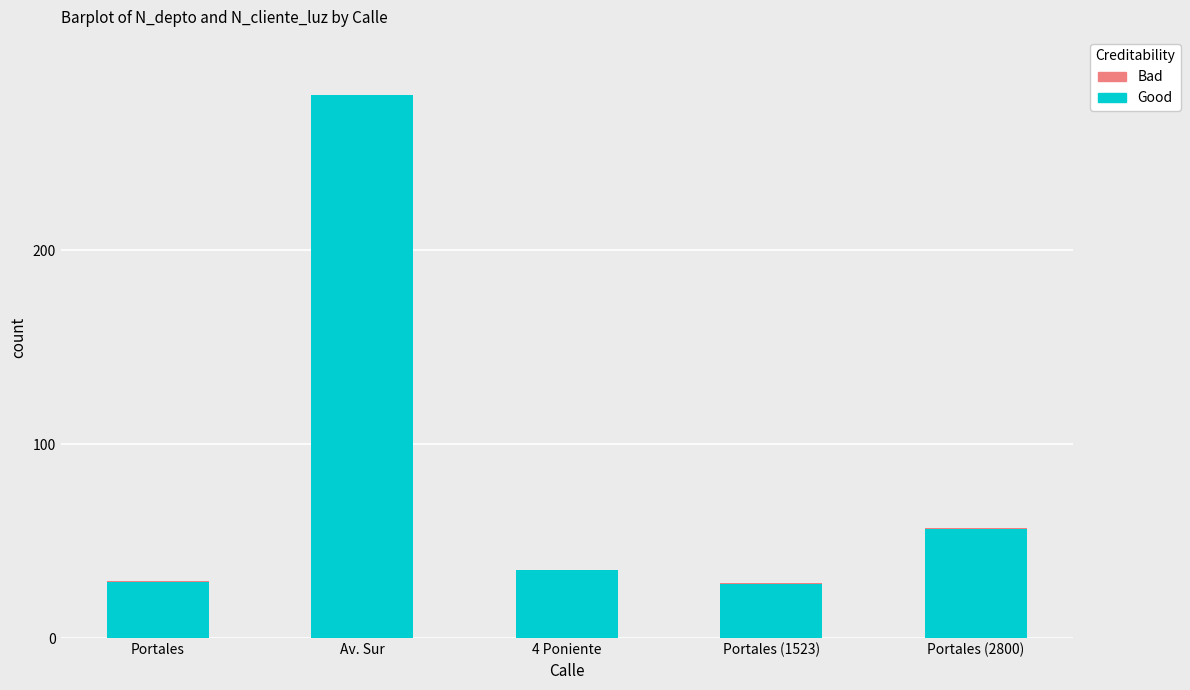

At which category is the sum across all series the highest?

Av. Sur